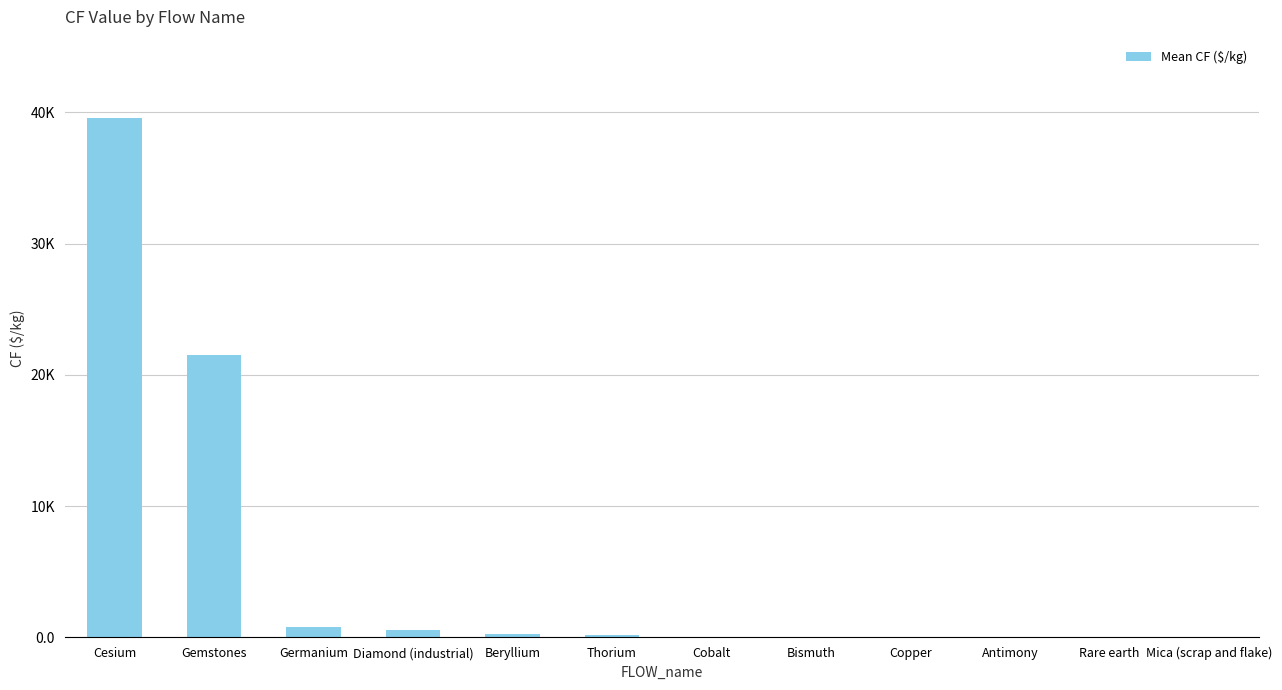

What is the change in value from Diamond (industrial) to Antimony?

-571.6